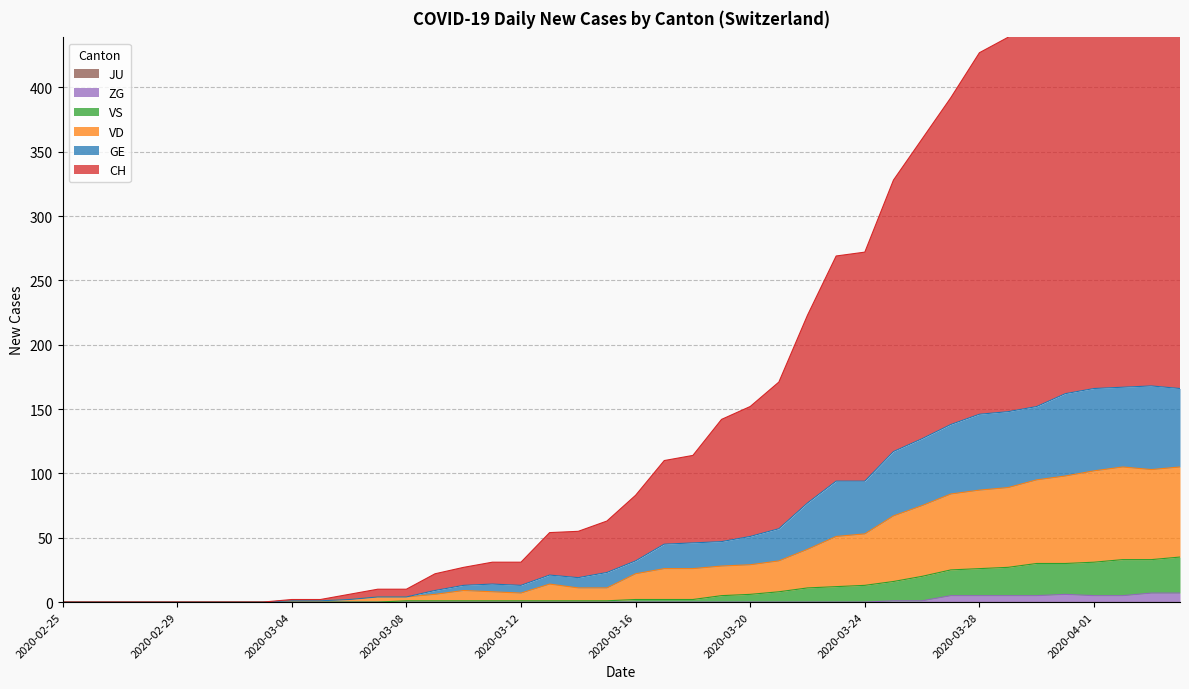

True or false: VS and GE intersect in this chart.

False